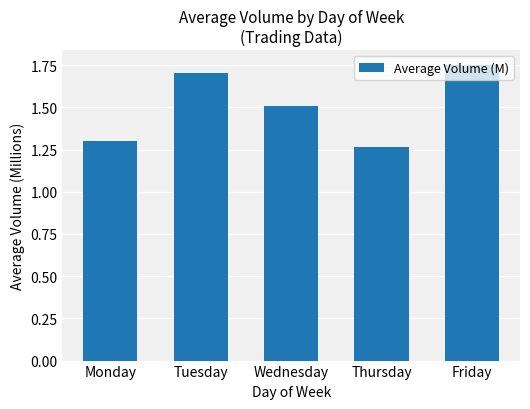

Approximately how many times larger is the value at Wednesday compared to Friday?

0.9